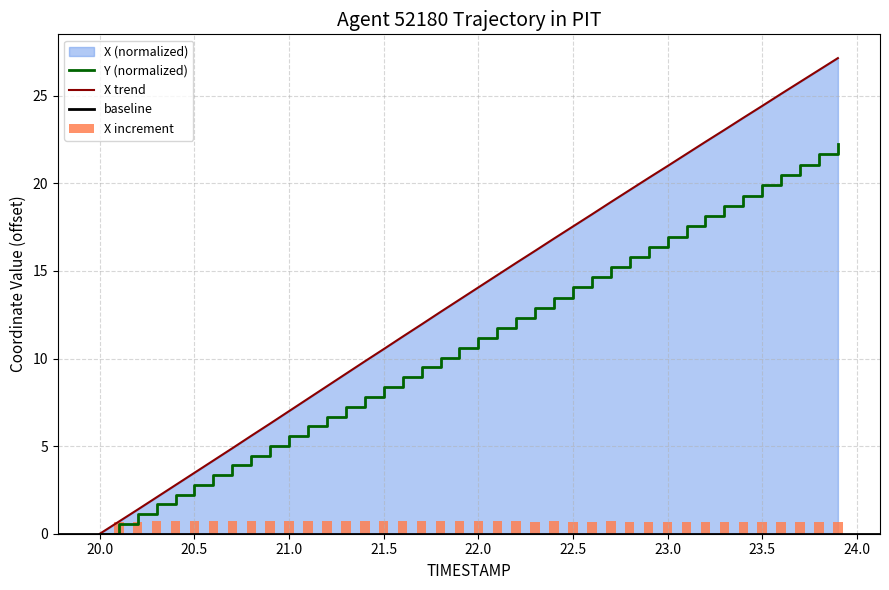

Where does the X series first go above 14?

22.0